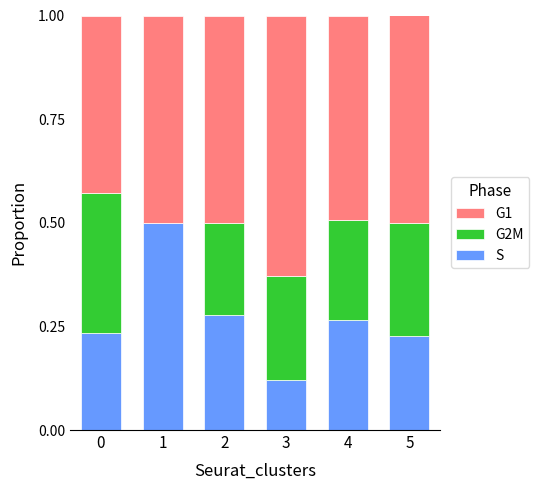

What is the highest value of the S series?

0.5